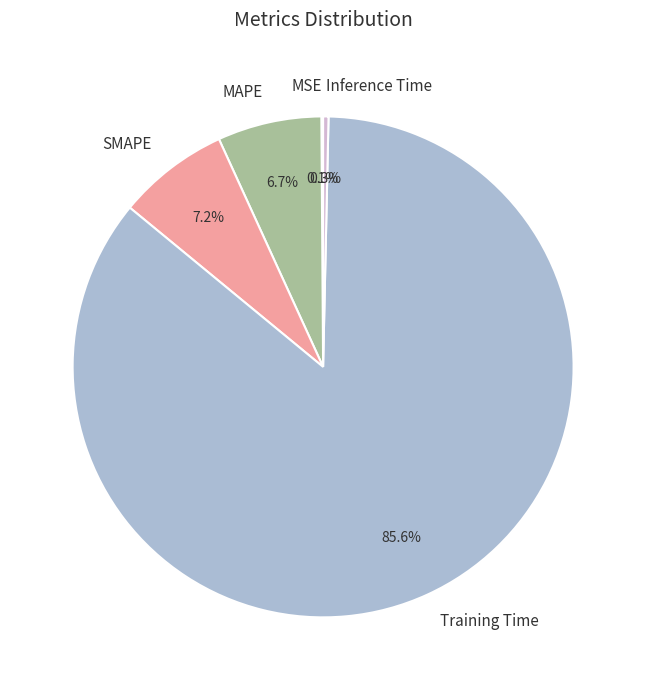

Which category has the biggest portion of the pie?

Training Time